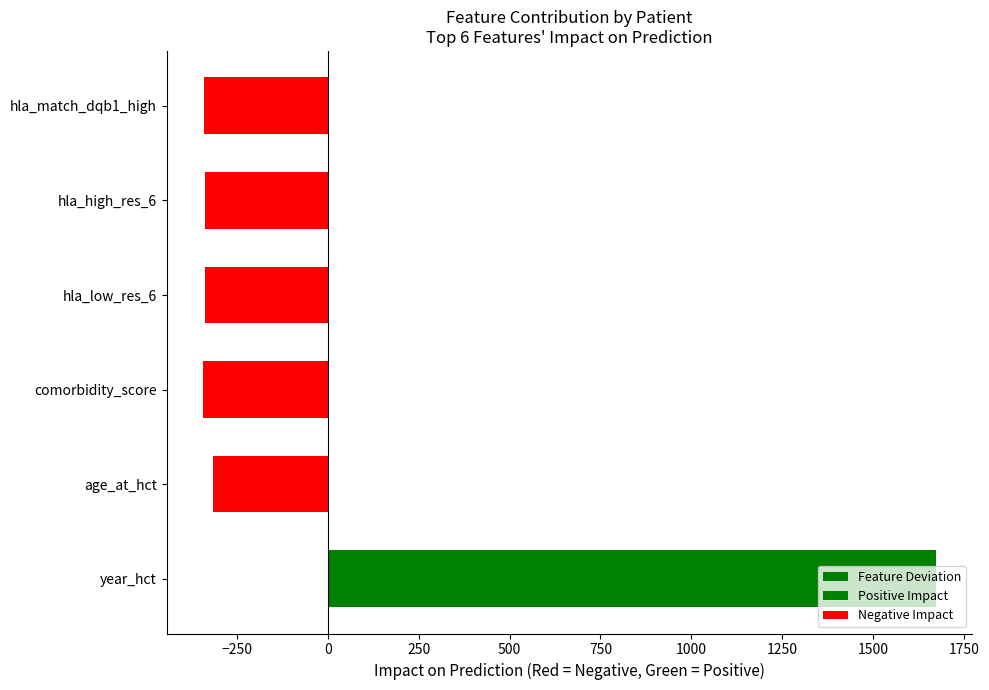

At how many categories does at least one series exceed 606?

1